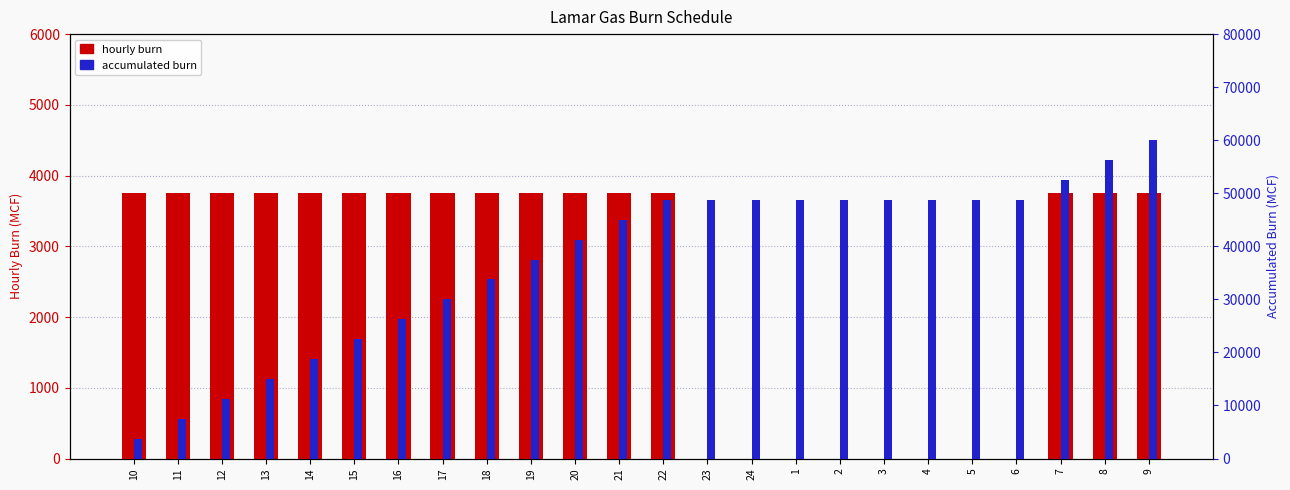

What are all the series names shown in the legend?

hourly burn, accumulated burn